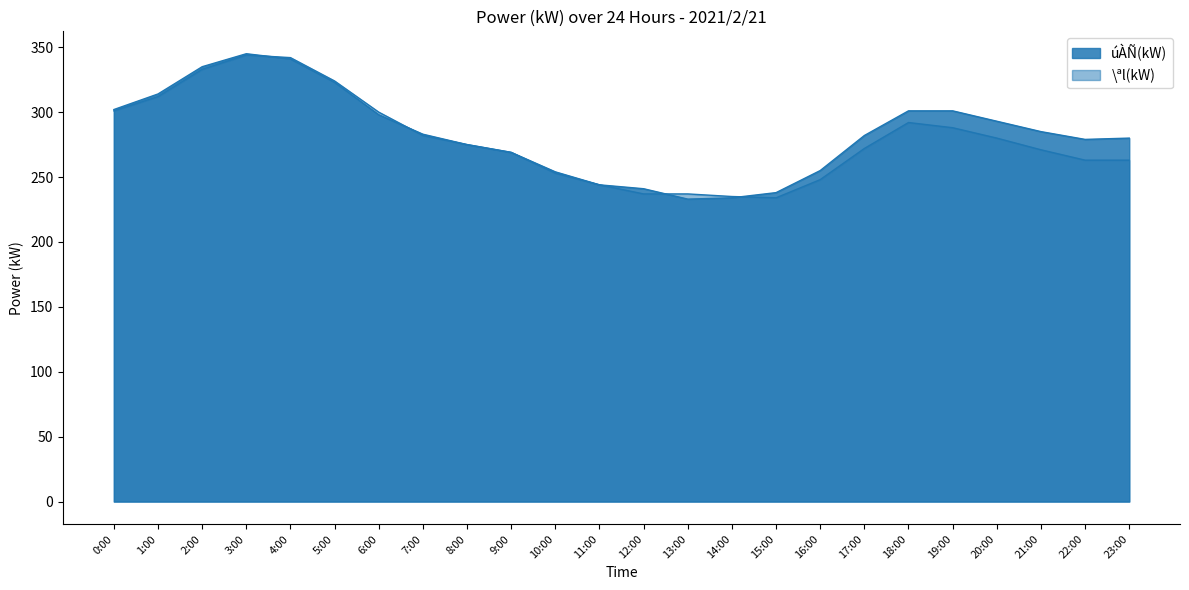

Rank the series at 5:00 from highest to lowest value.

\ªl(kW), úÀÑ(kW)